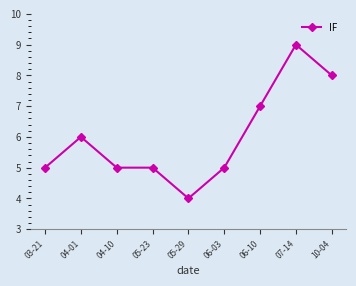

What is the difference between the maximum and minimum values?

5